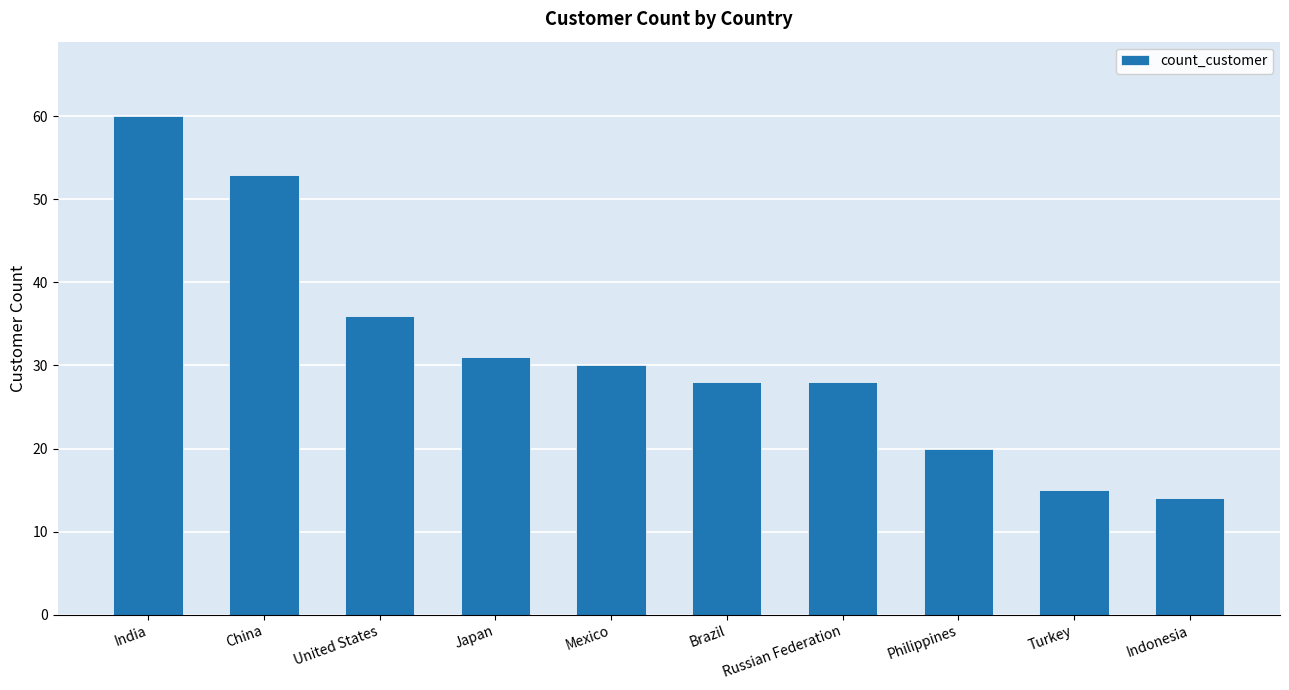

Count the number of data series in this chart.

1